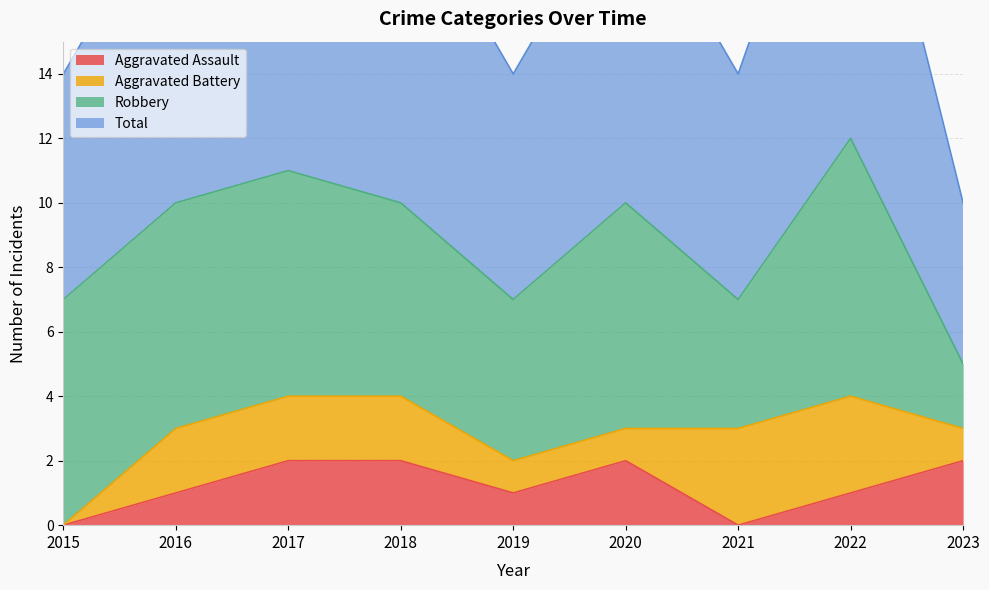

True or false: Aggravated Assault and Total cross at least once.

False